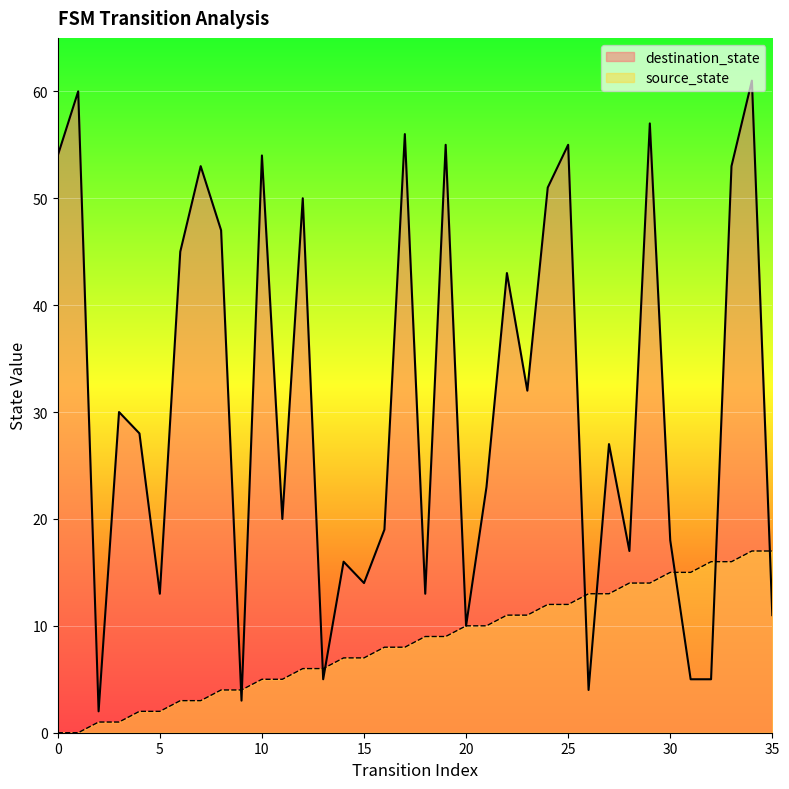

The value of source_state at 1 is 7. True or false?

False